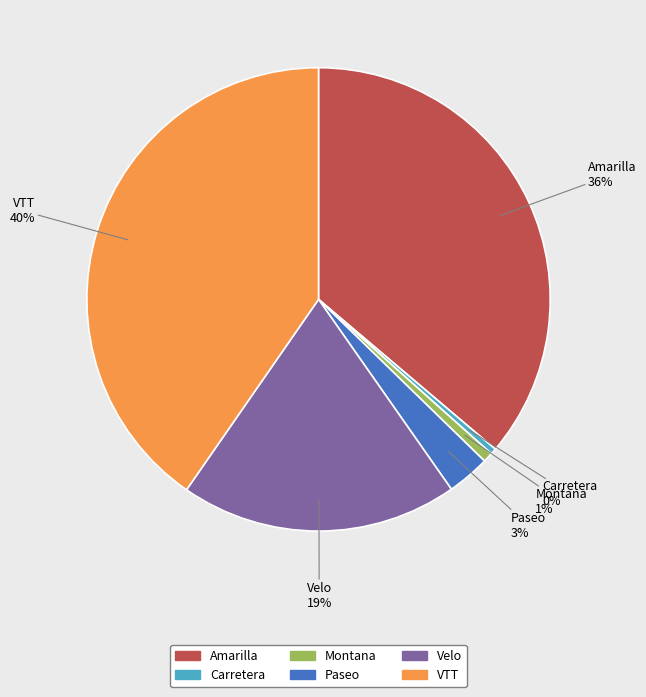

Which category has the biggest portion of the pie?

VTT